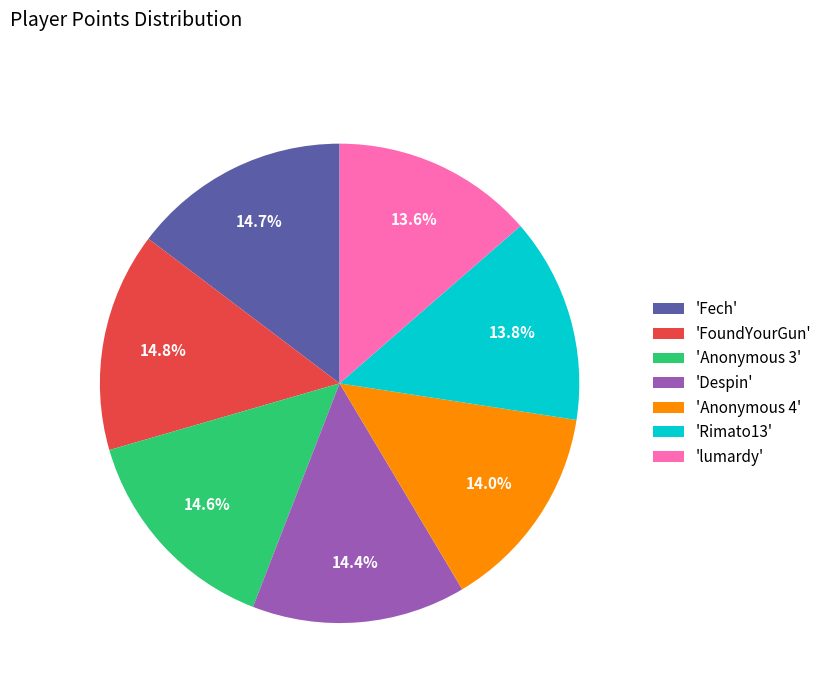

Which has a higher value, 'Anonymous 3' or 'Anonymous 4'?

'Anonymous 3'